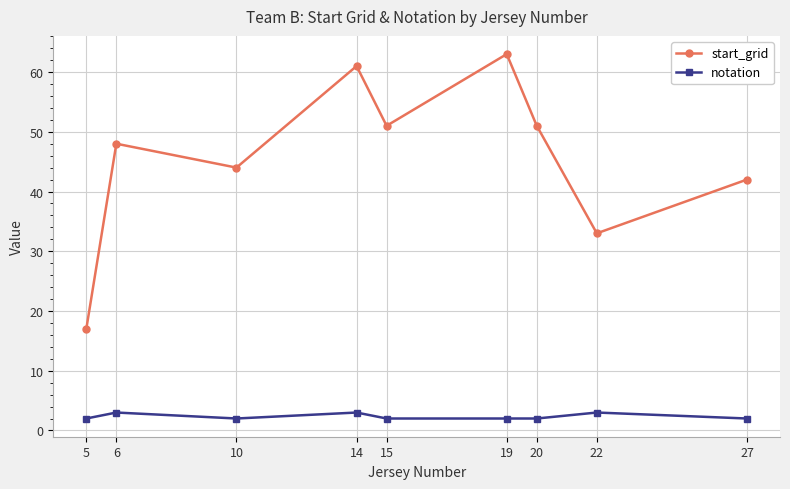

True or false: start_grid and notation intersect in this chart.

False